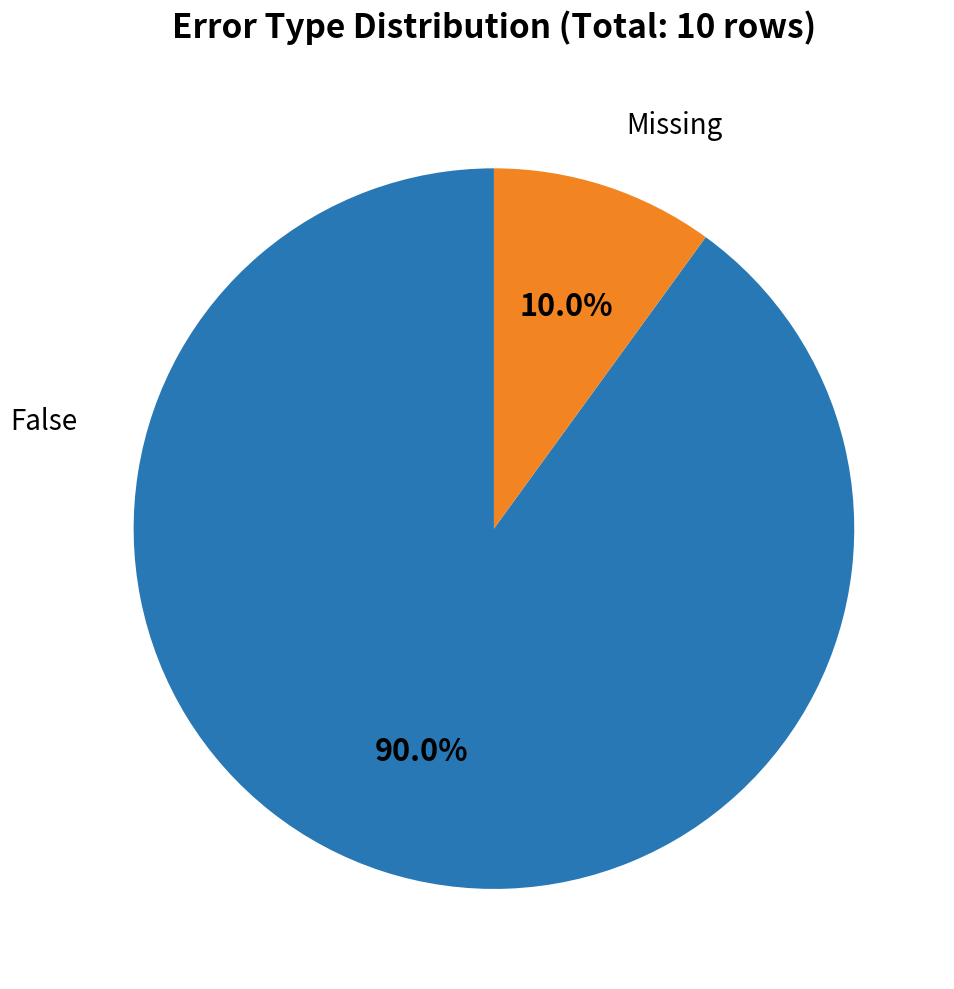

Is there a majority slice in this chart?

Yes